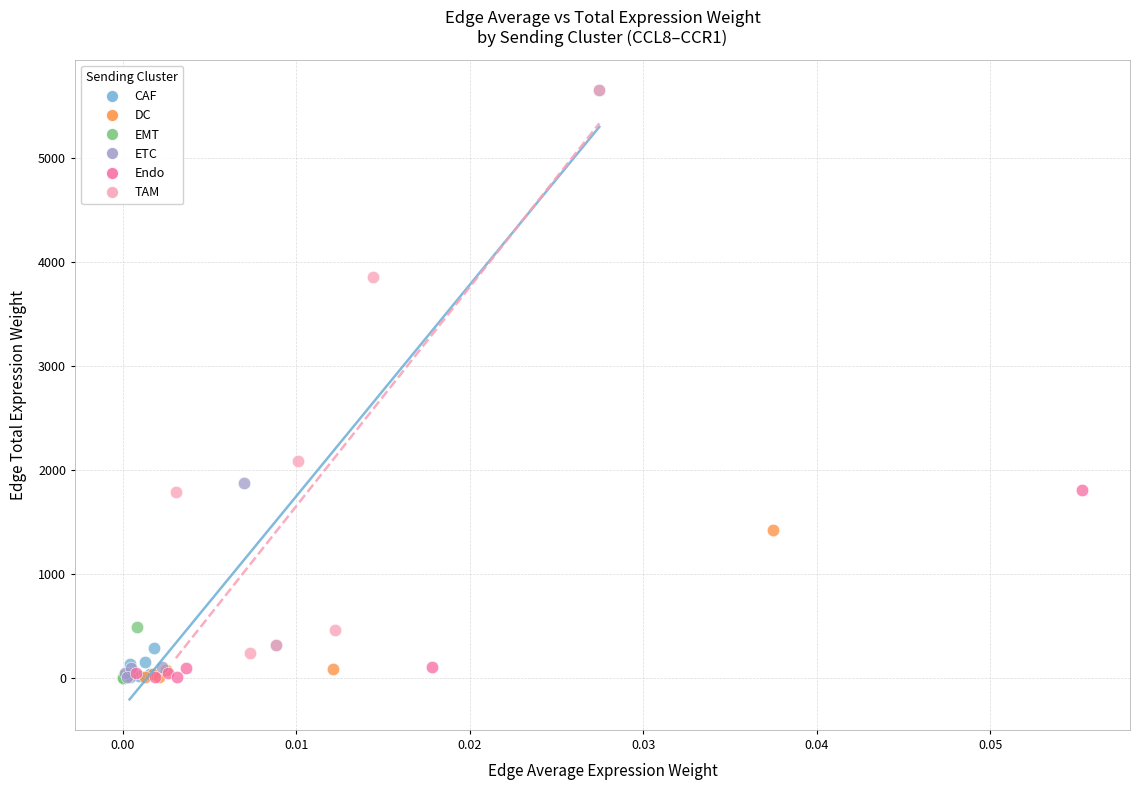

Which series has the widest spread of Y values?

CAF